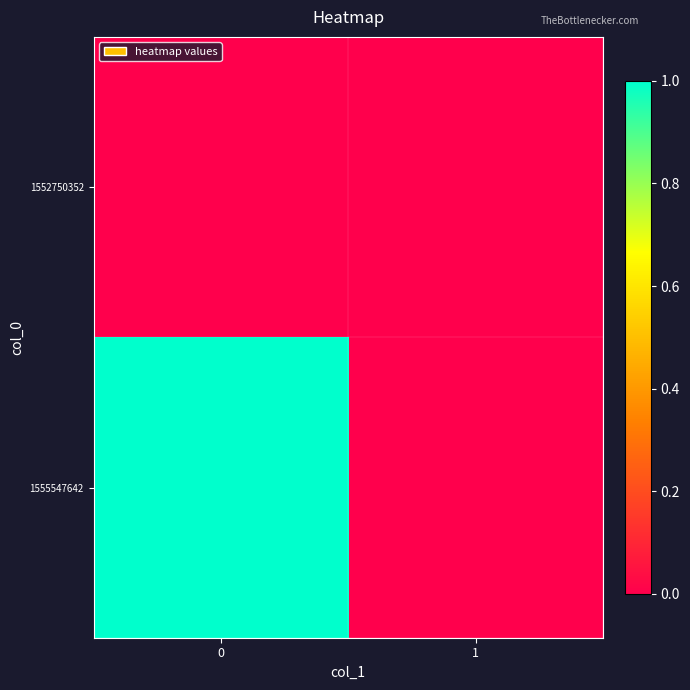

What is the total value across all series at 0?

1